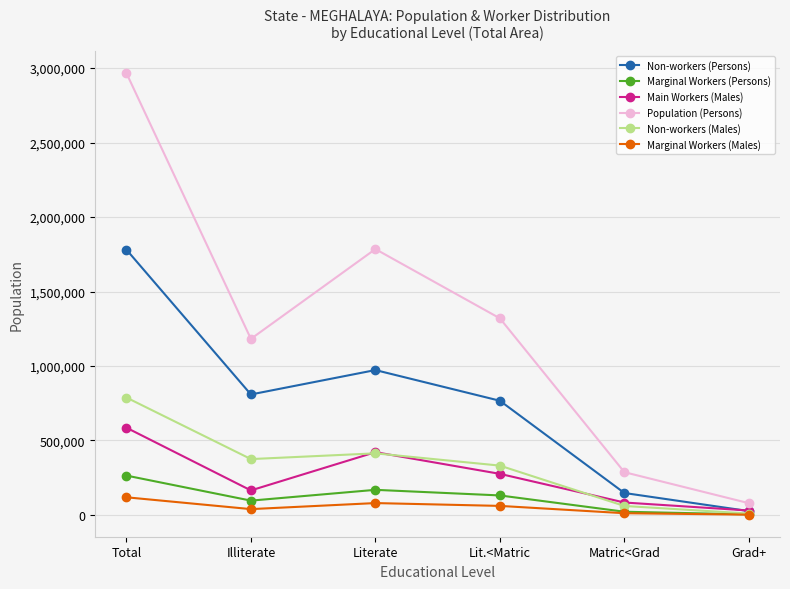

True or false: Population (Persons) and Non-workers (Males) cross at least once.

False